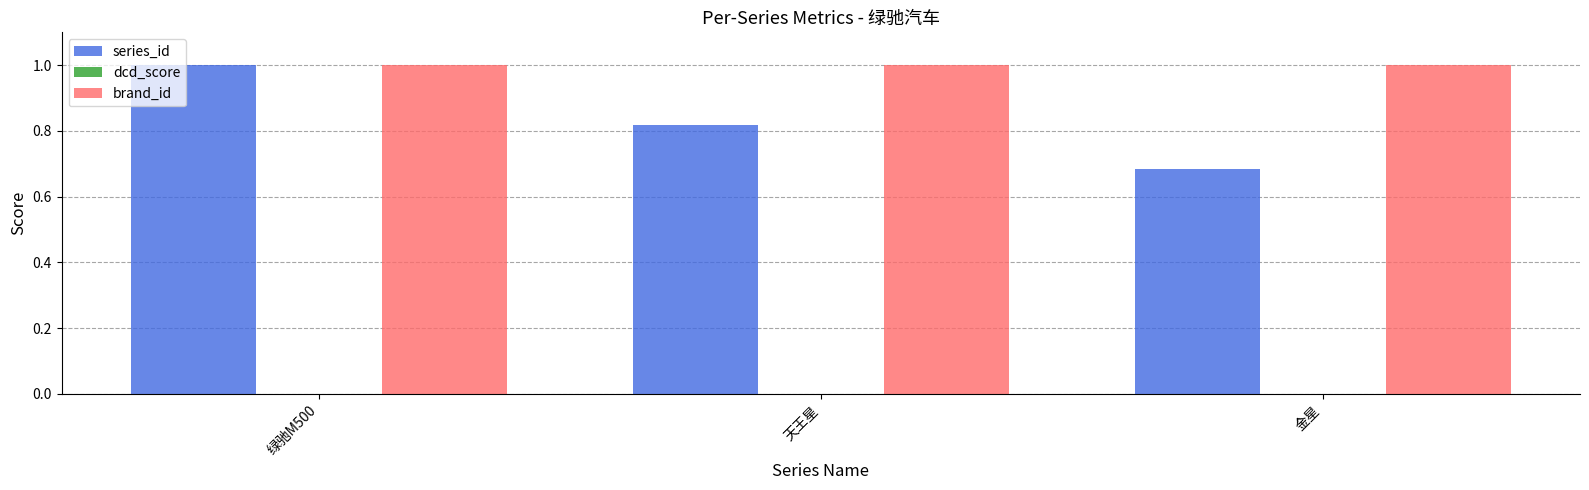

Rank the categories by series_id value from highest to lowest.

绿驰M500, 天王星, 金星